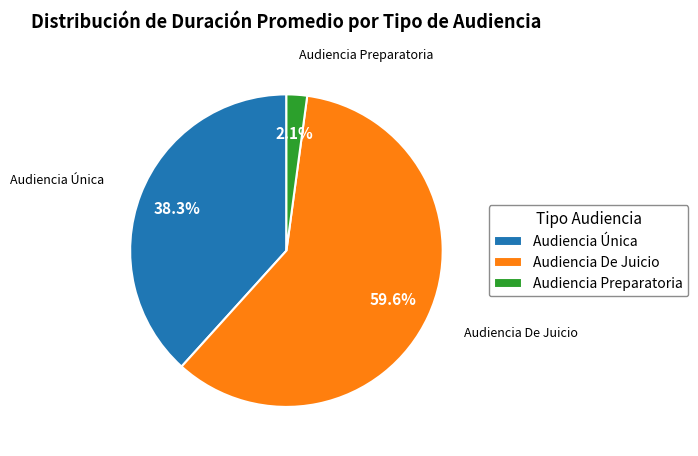

What is the largest slice in the pie chart?

Audiencia De Juicio